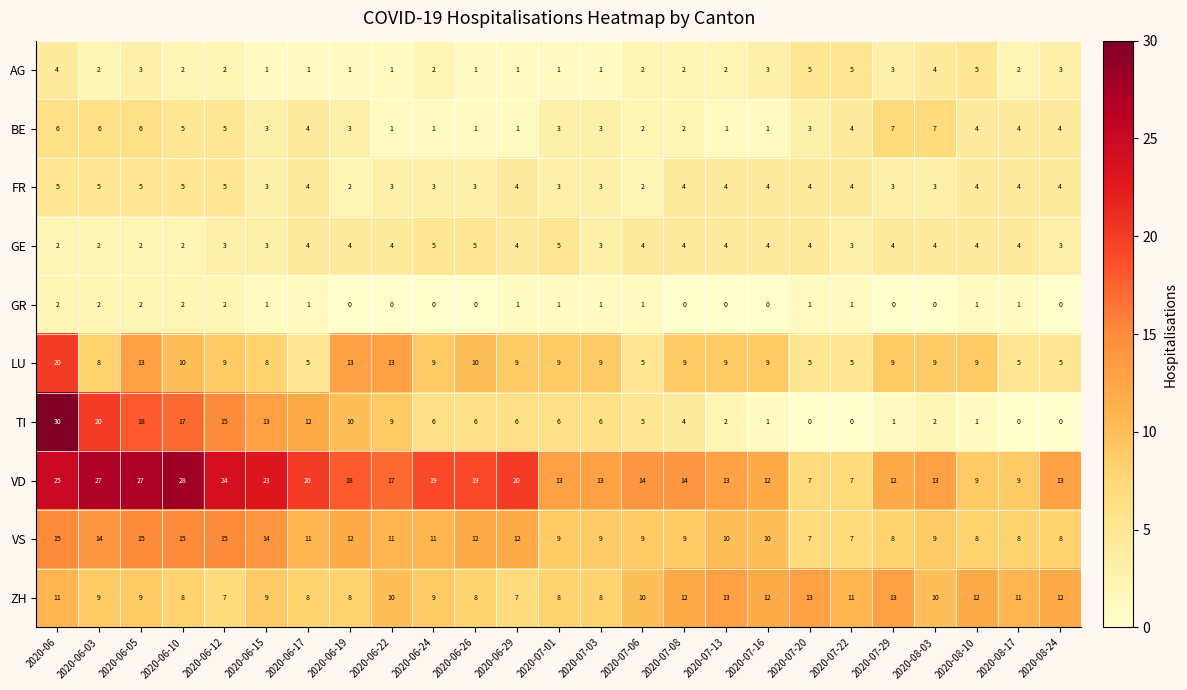

Which series has the widest spread of values?

TI